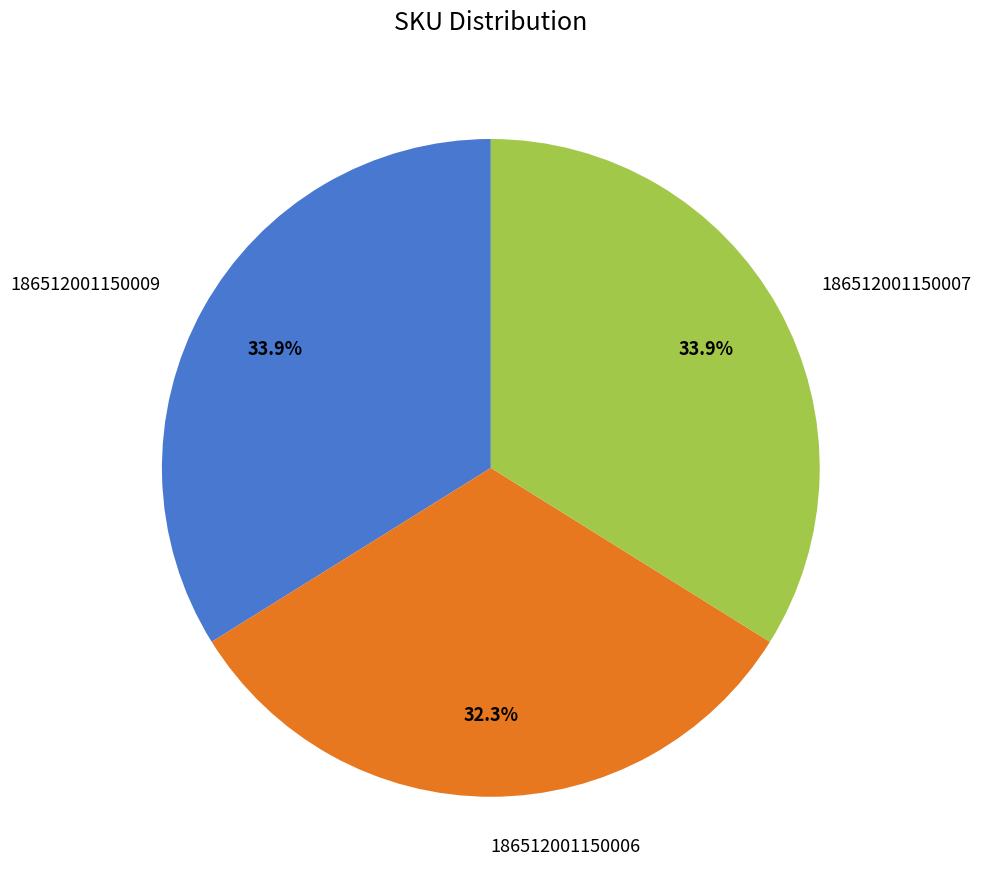

To the nearest percent, what is the average slice percentage?

33%